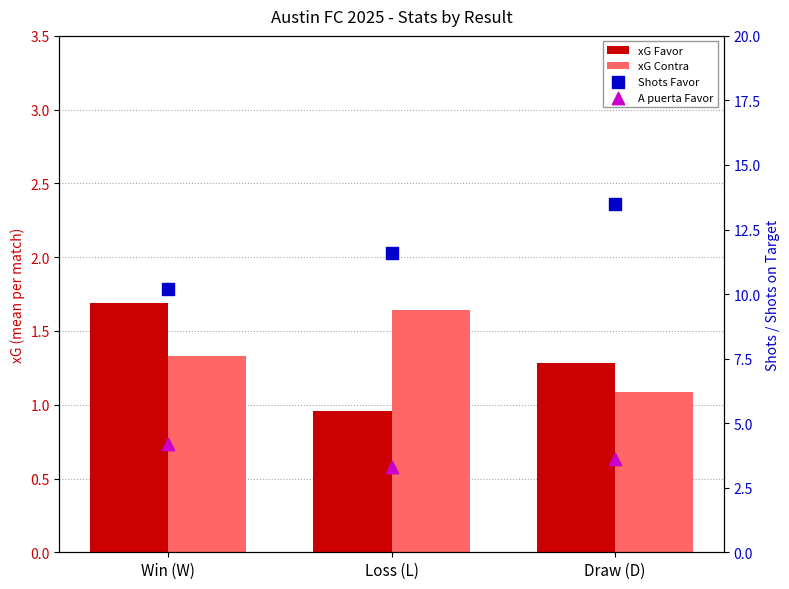

At how many categories does at least one series exceed 7?

3